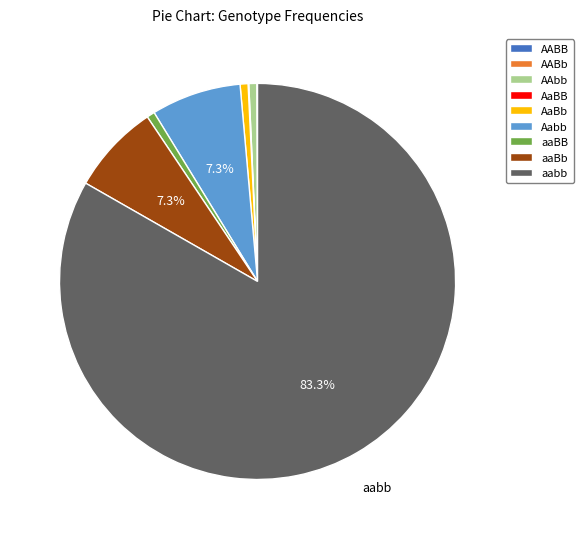

The AaBb slice represents 1% of the pie. True or false?

True